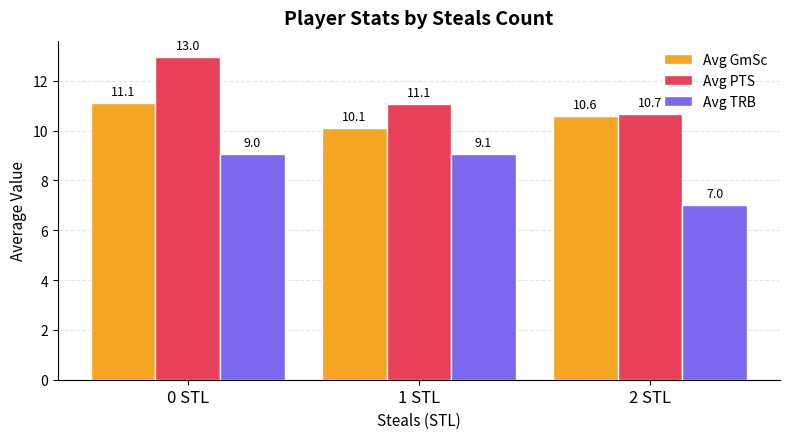

Reading left to right, list all the values displayed in this chart.

Avg GmSc: 11.1	10.1	10.6
Avg PTS: 13.0	11.1	10.7
Avg TRB: 9.0	9.1	7.0